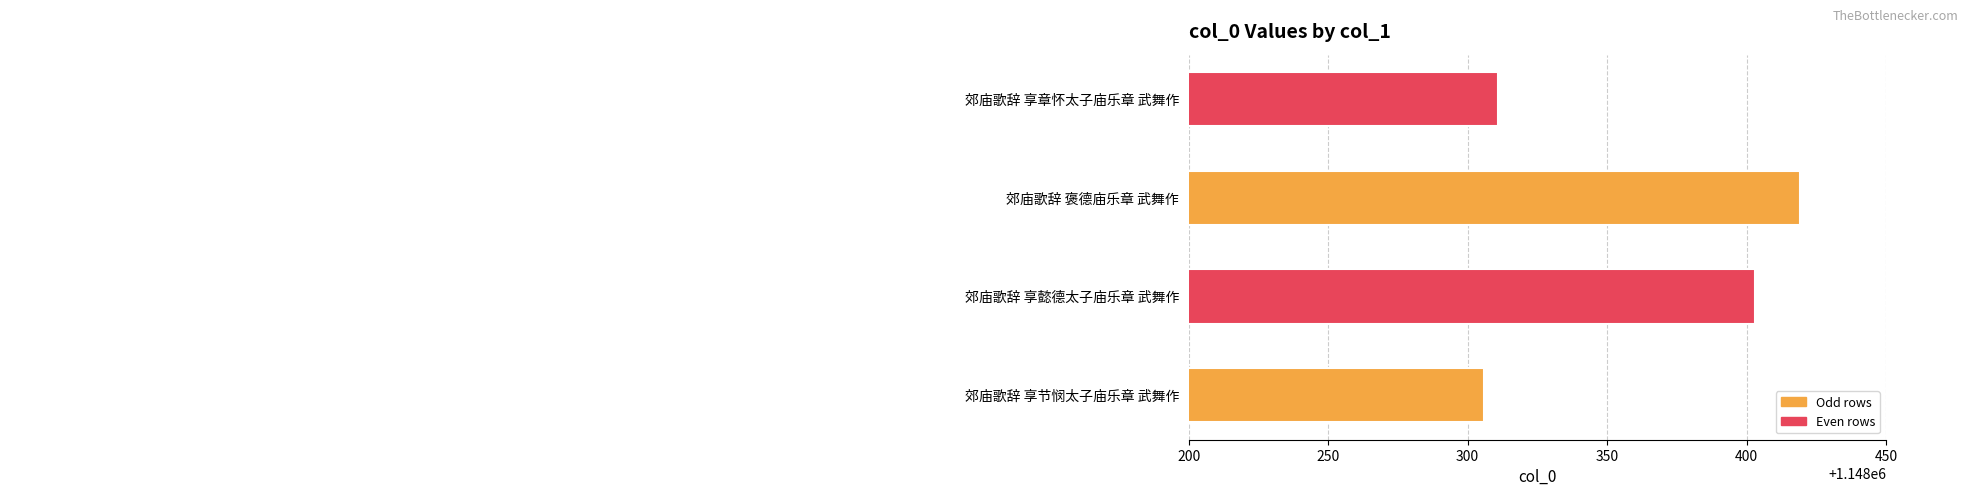

Which has a higher value, 郊庙歌辞 褒德庙乐章 武舞作 or 郊庙歌辞 享懿德太子庙乐章 武舞作?

郊庙歌辞 褒德庙乐章 武舞作